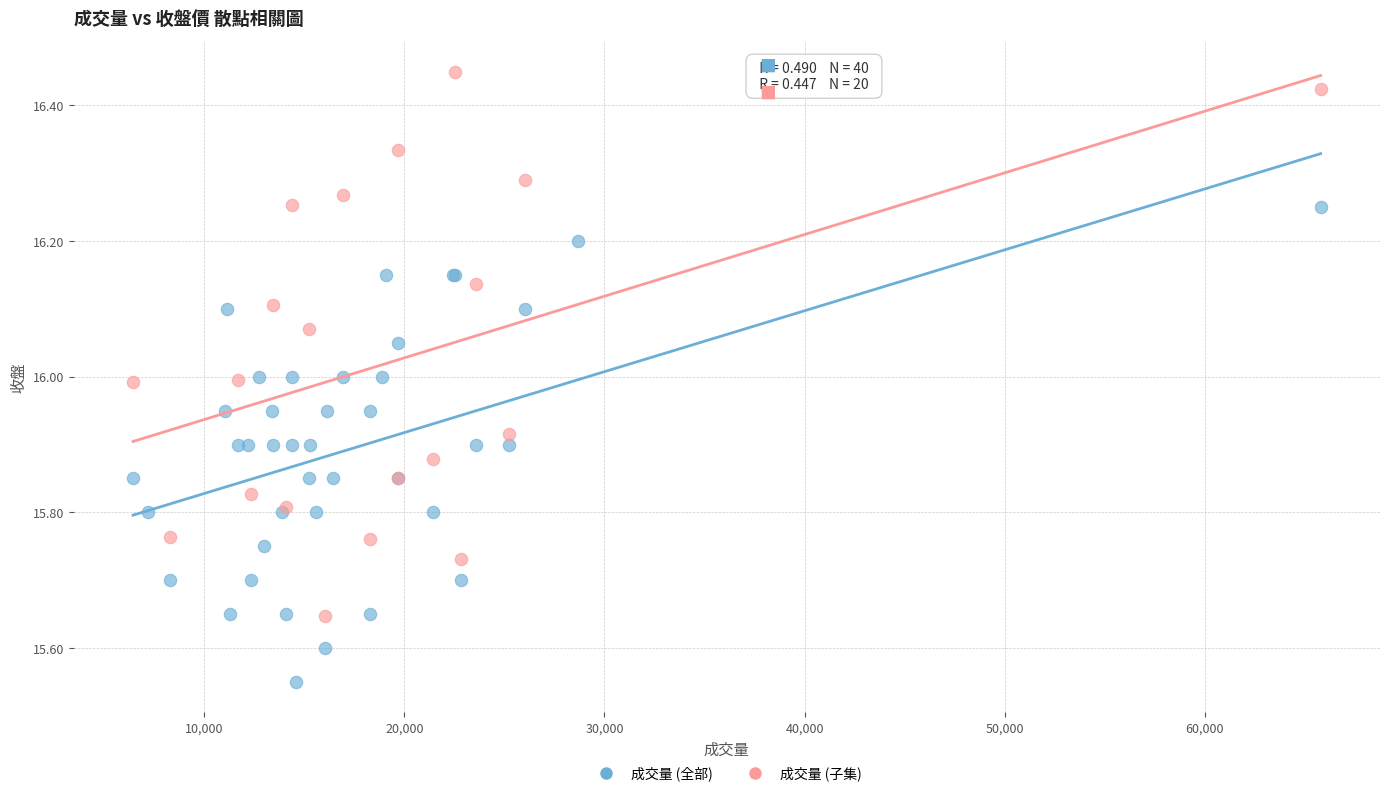

Which series reaches the minimum Y coordinate?

成交量 (全部)